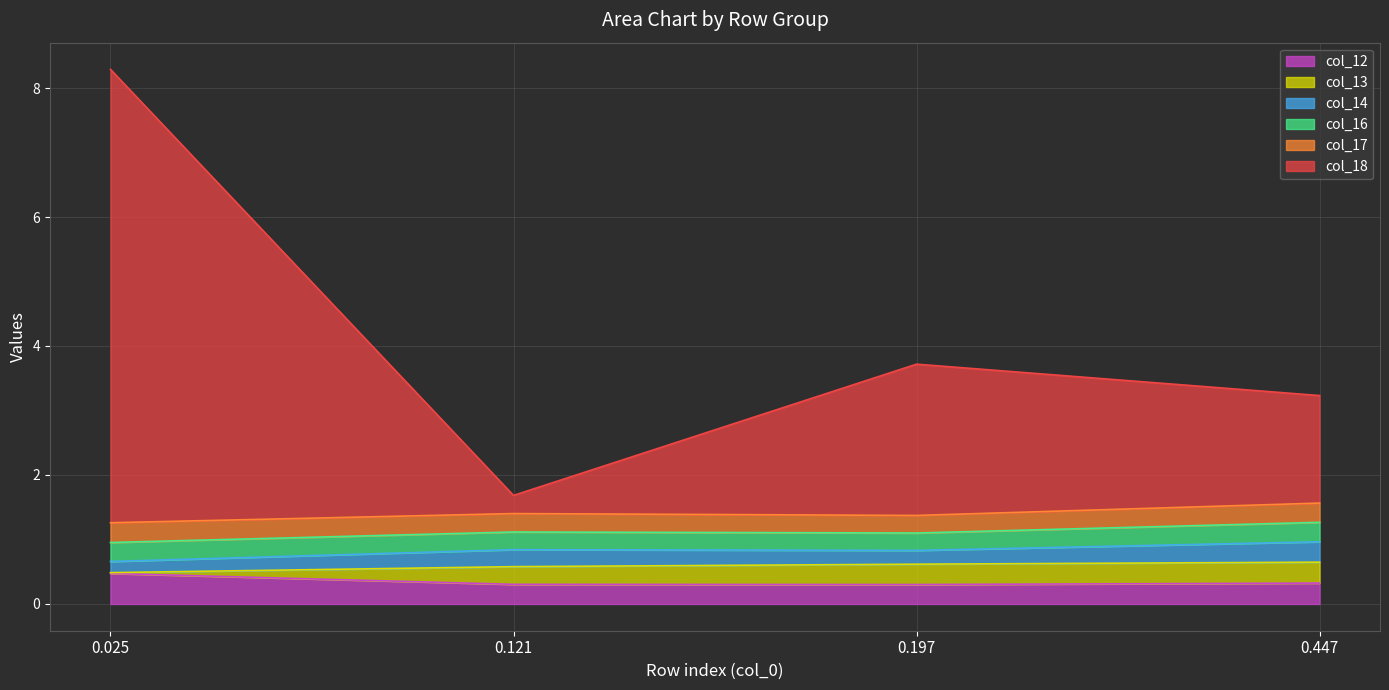

True or false: col_18 and col_14 cross at least once.

False